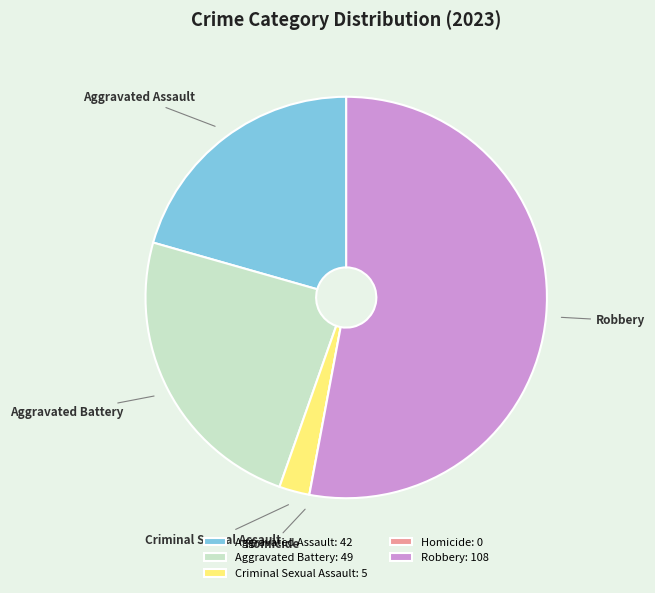

Combined, do Criminal Sexual Assault and Robbery account for over 50%?

Yes